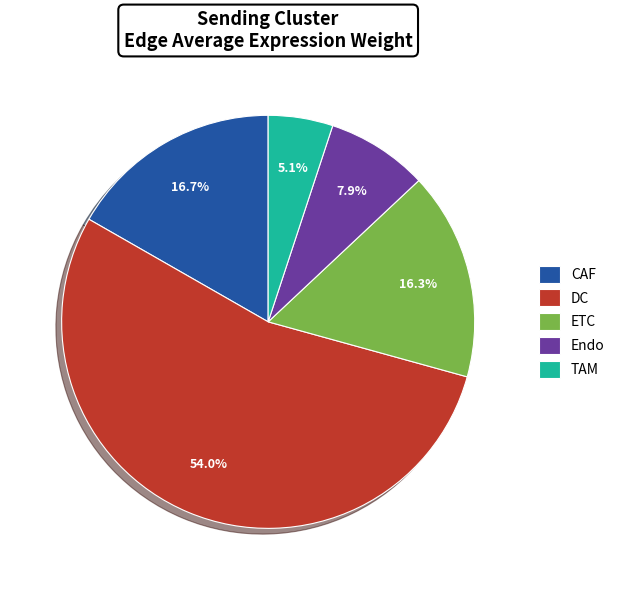

What percentage is the Endo slice, to the nearest percent?

8%